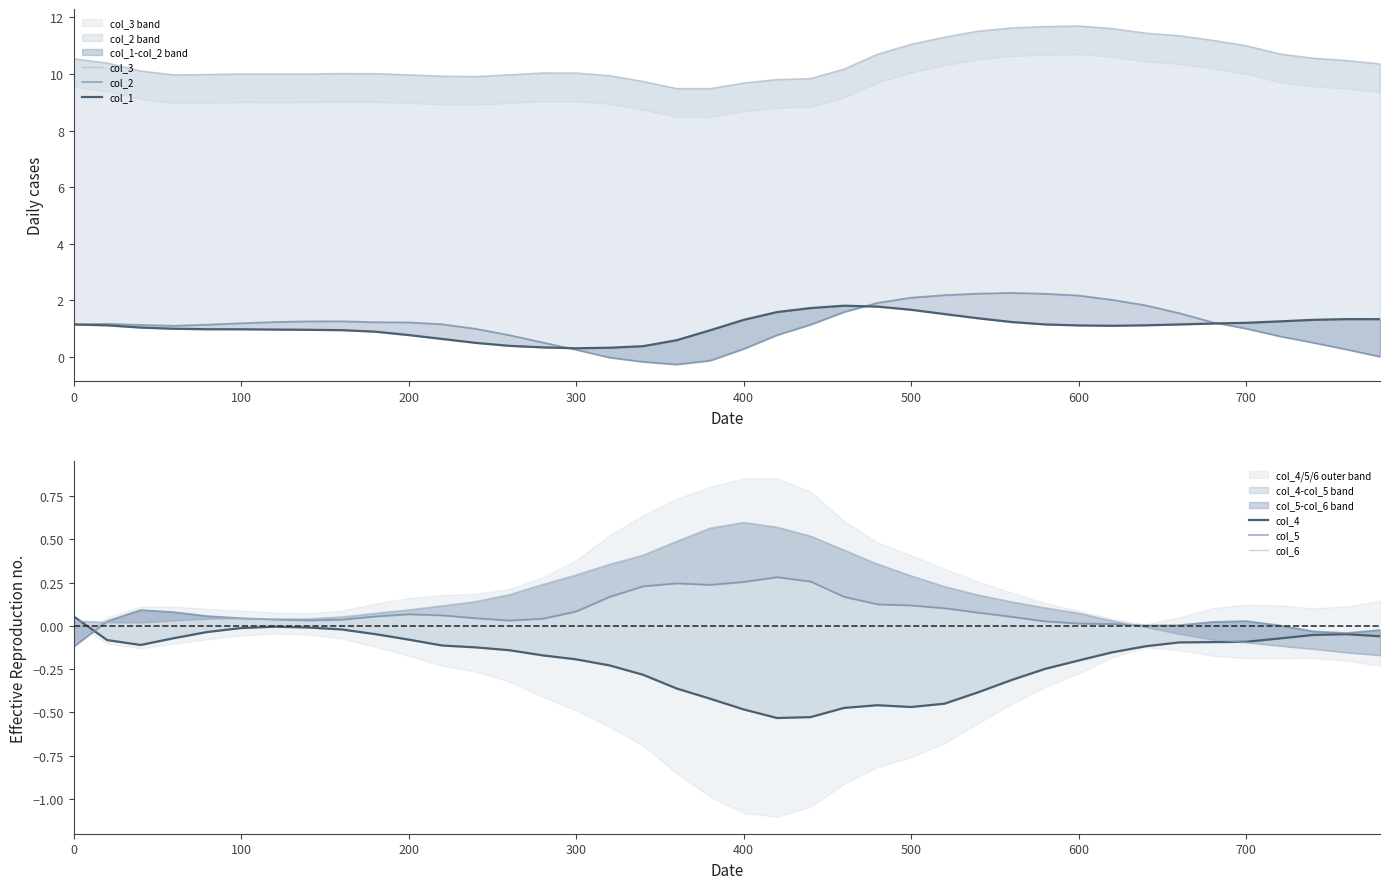

True or false: col_3 and col_4 intersect in this chart.

False